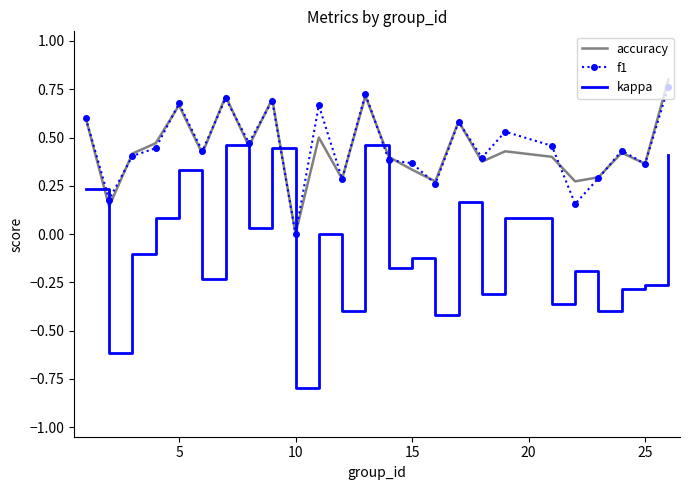

Which series has the widest spread of values?

kappa